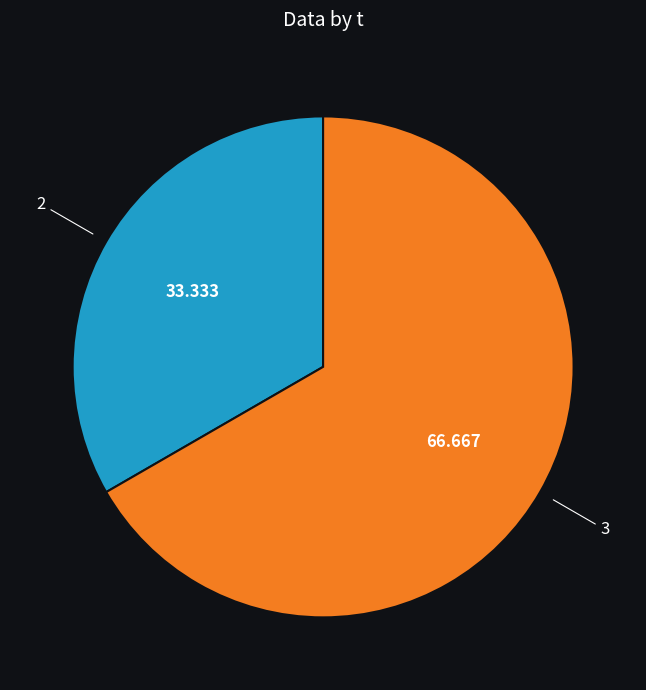

What is the majority slice?

3